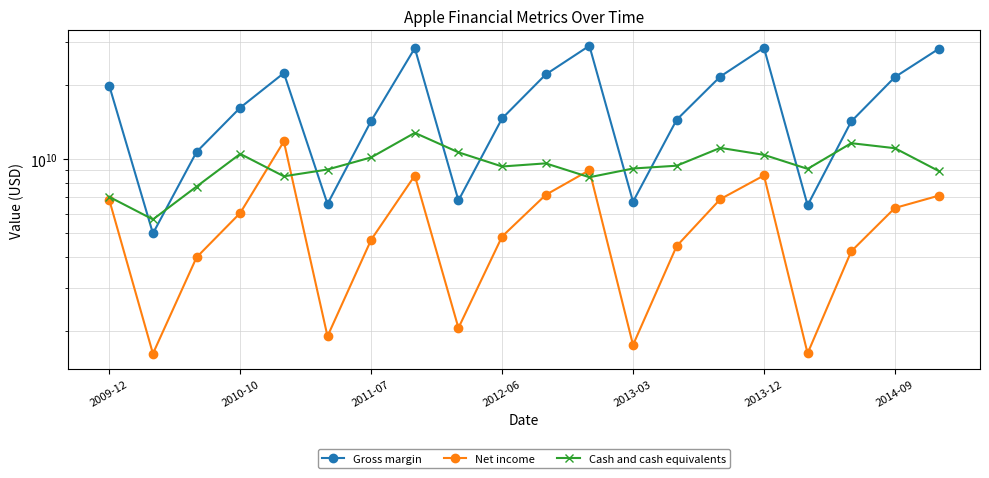

Is it true that Net income equals 1751000000 at 2013-03?

True